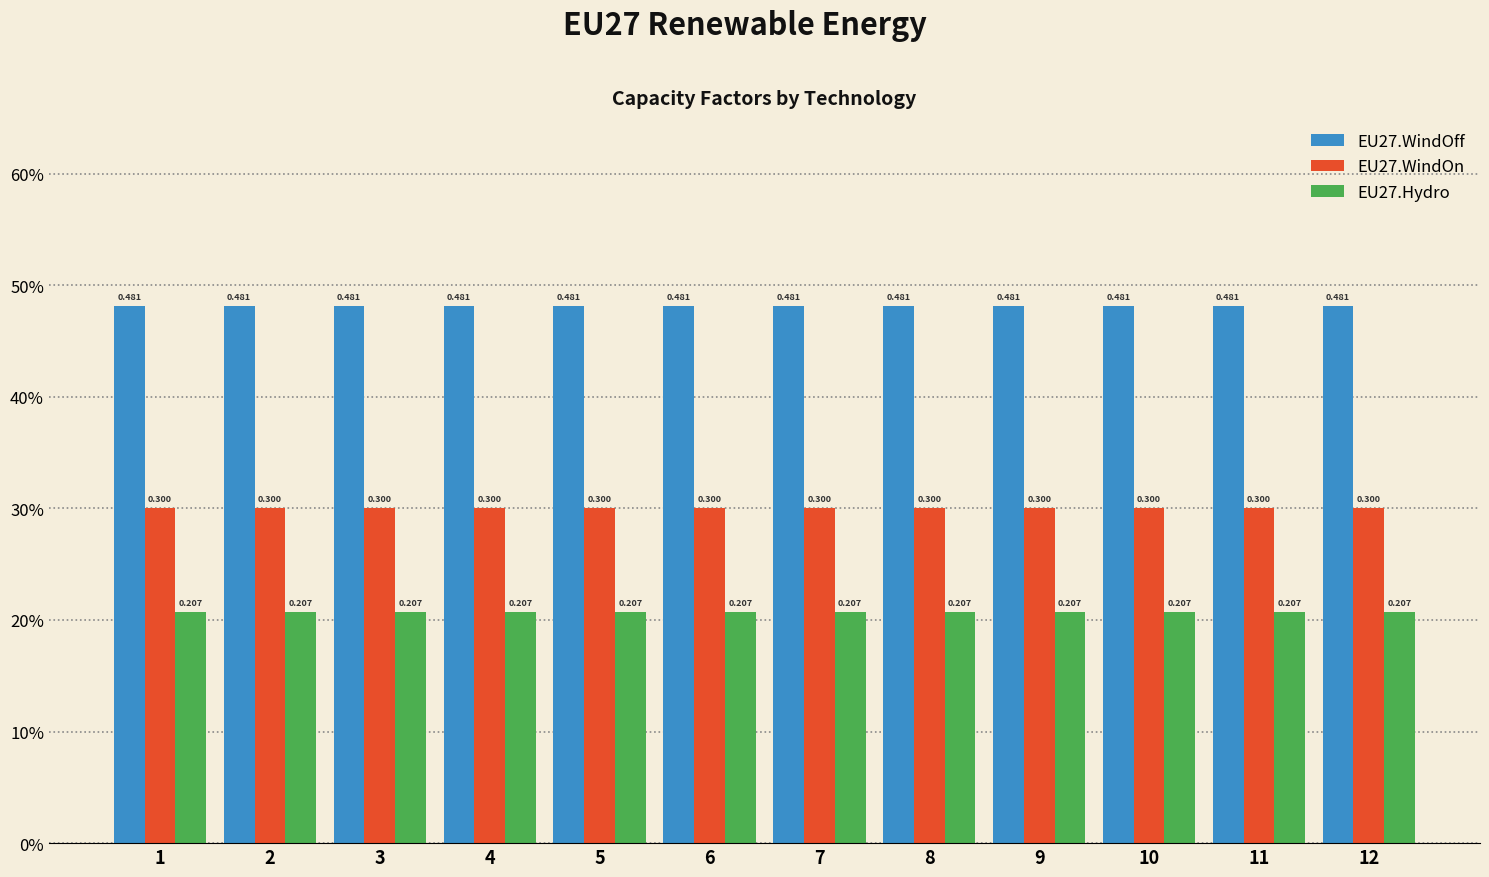

At which category is the sum across all series the highest?

1